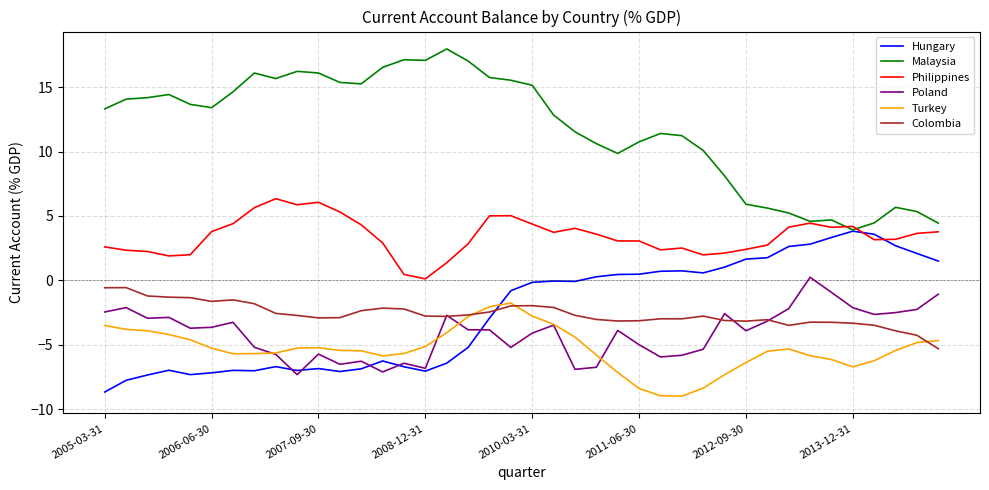

Which series has the largest total across all categories?

Malaysia